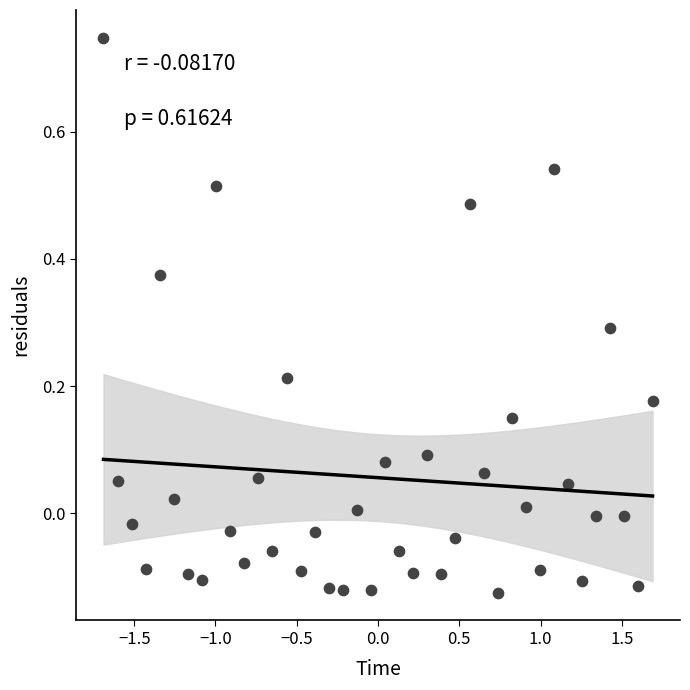

What is the range of X values (max minus min)?

3.4